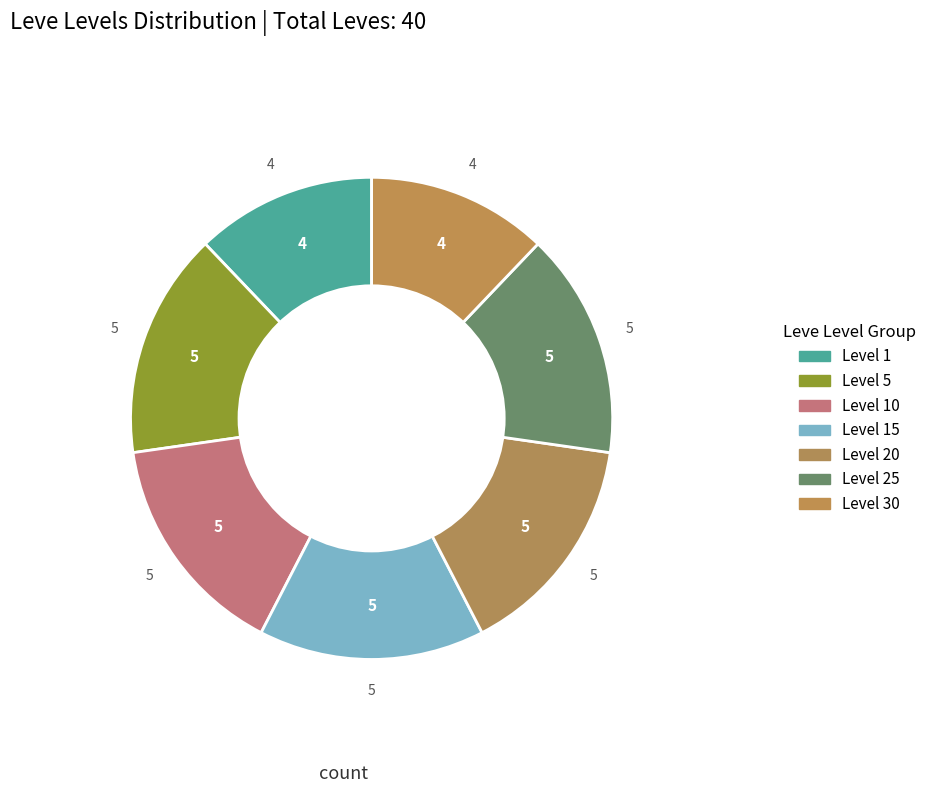

Count the number of slices in the pie.

7